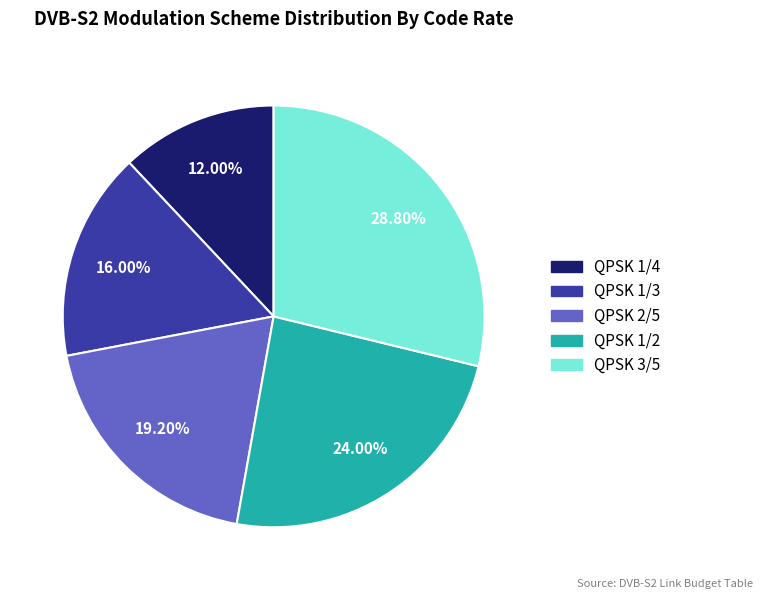

Rank the categories by value from highest to lowest.

QPSK 3/5, QPSK 1/2, QPSK 2/5, QPSK 1/3, QPSK 1/4